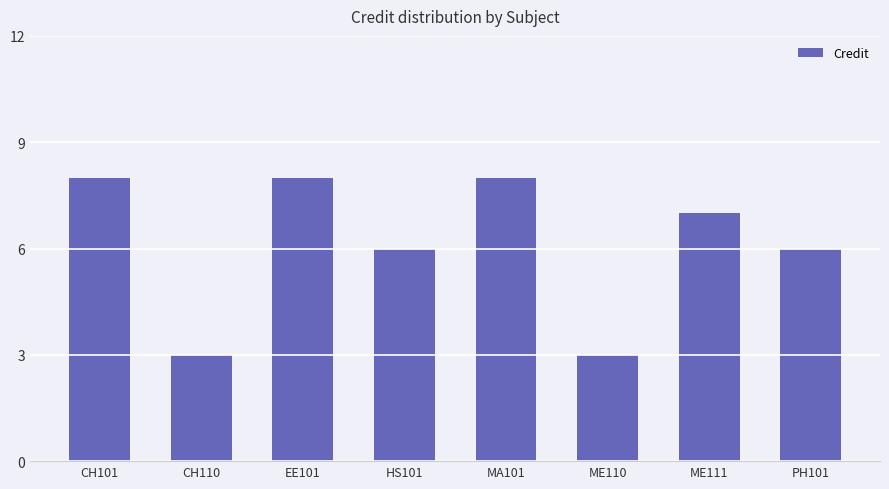

Which has a higher value, PH101 or MA101?

MA101